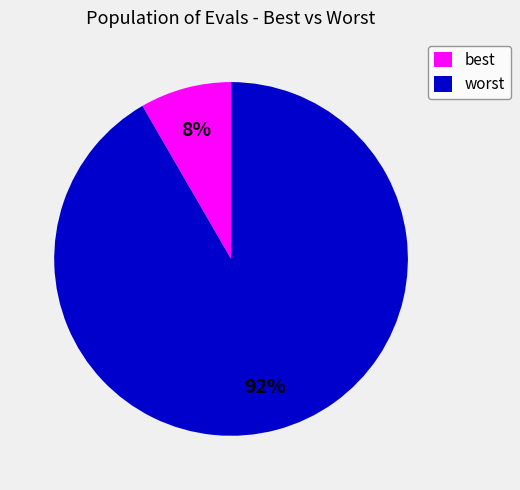

True or false: best accounts for 1% of the total.

False